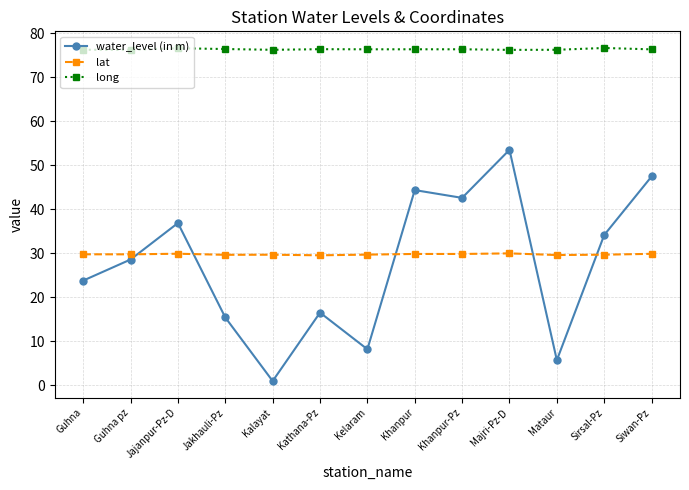

True or false: water_level (in m) has a value of 28.6 at Guhna pz.

True